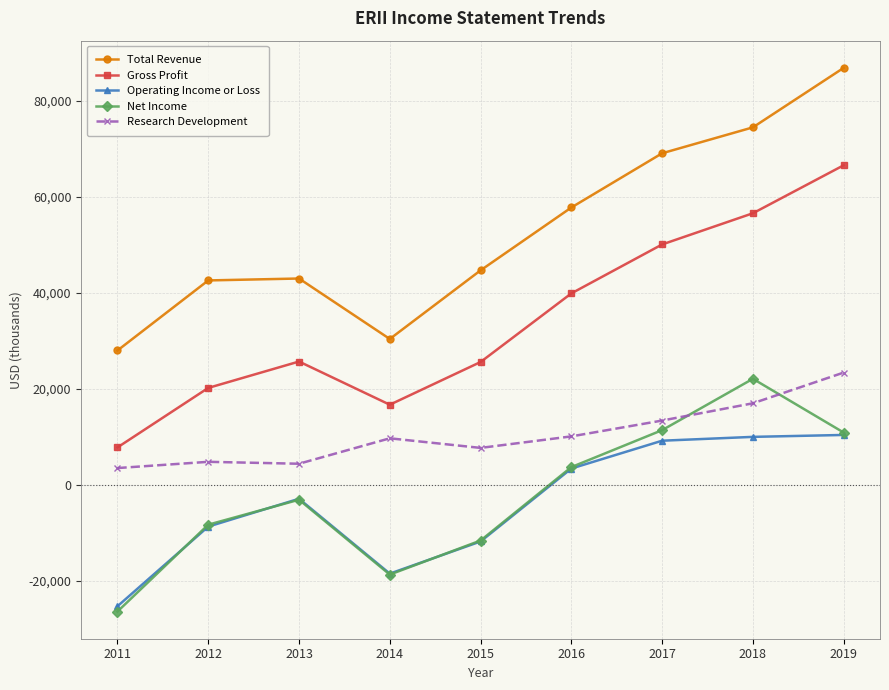

What is the value of the Gross Profit point at the 3rd from the left?

25700